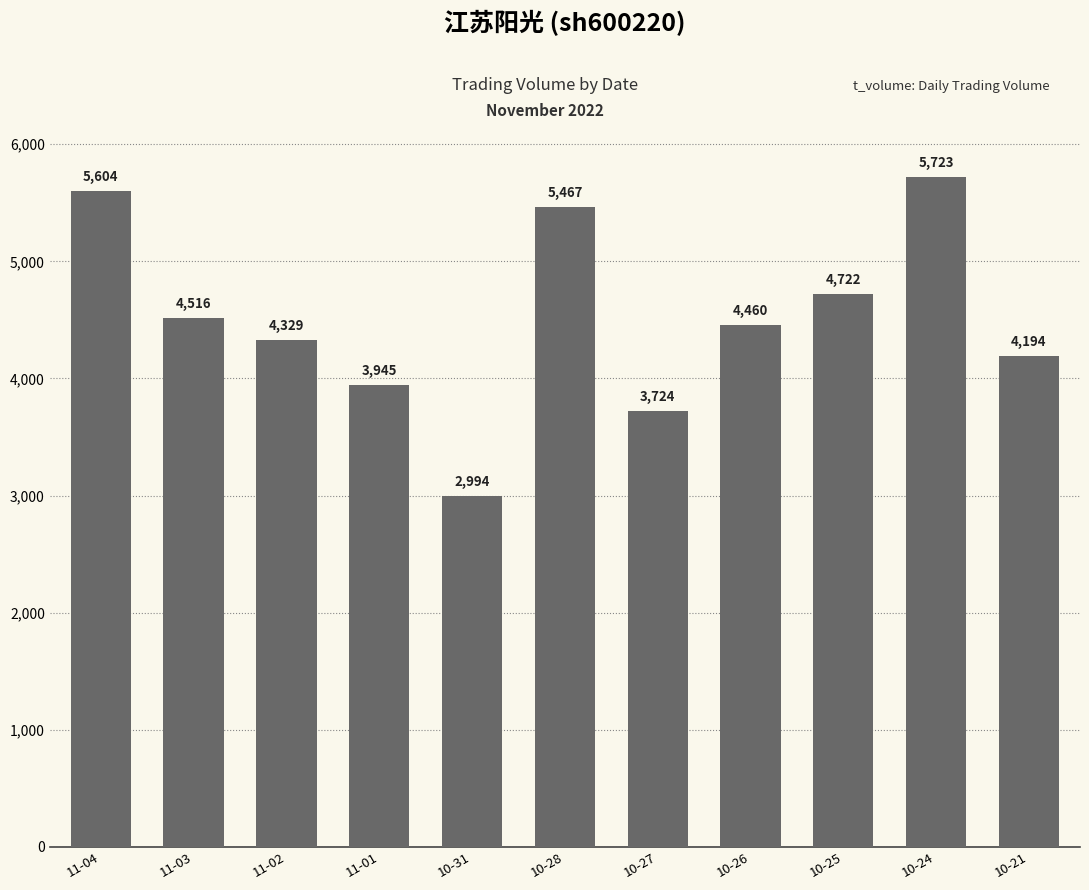

Does the chart contain stacked bars?

No